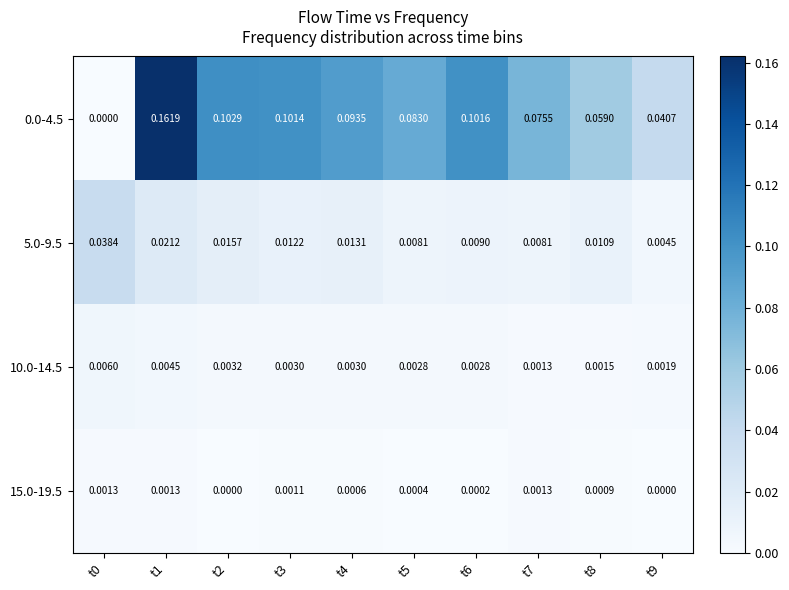

Is the value of 0.0-4.5 at t9 greater than the value of 10.0-14.5 at t4?

Yes